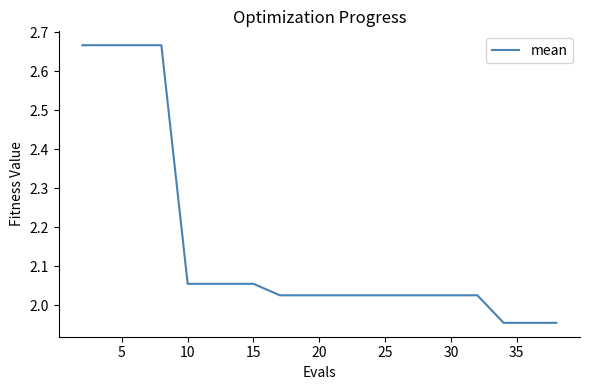

How many series are shown in this chart?

1